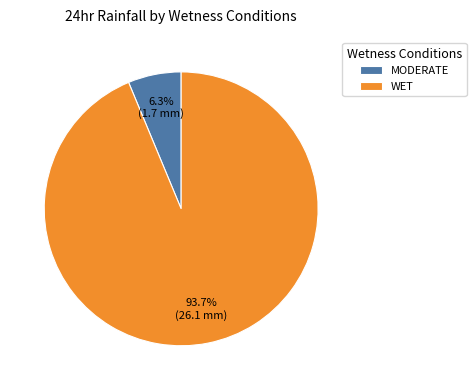

What is the smallest slice in the pie chart?

MODERATE